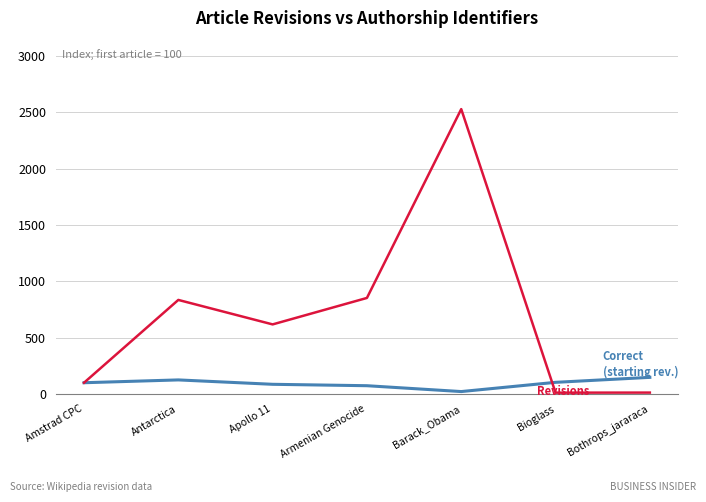

At which category is the sum across all series the highest?

Barack_Obama